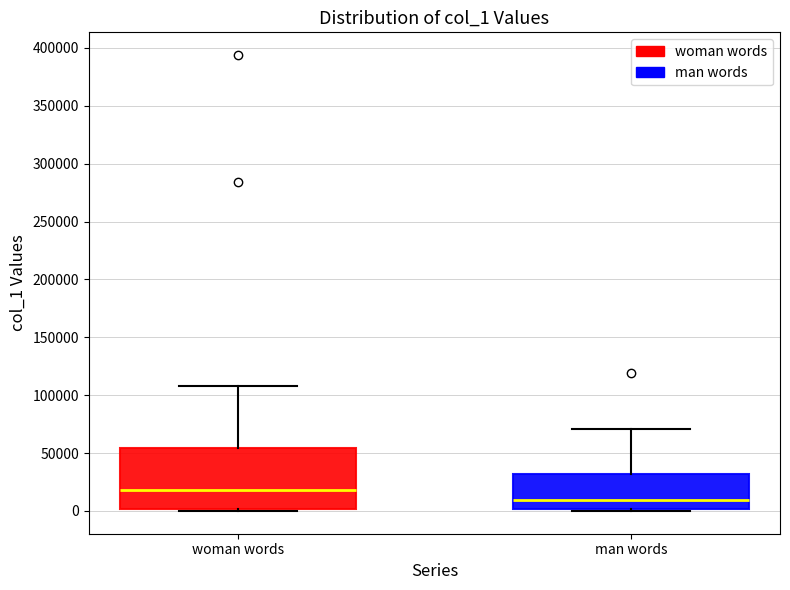

Which box has the highest median line?

woman words